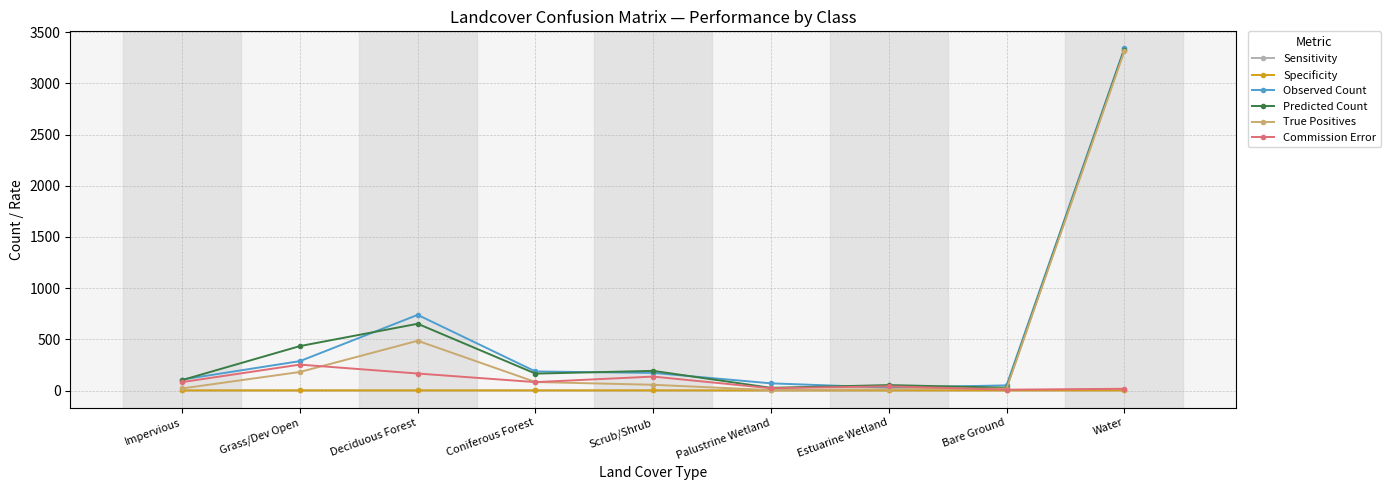

What is the label of the 1st point from the right?

Water